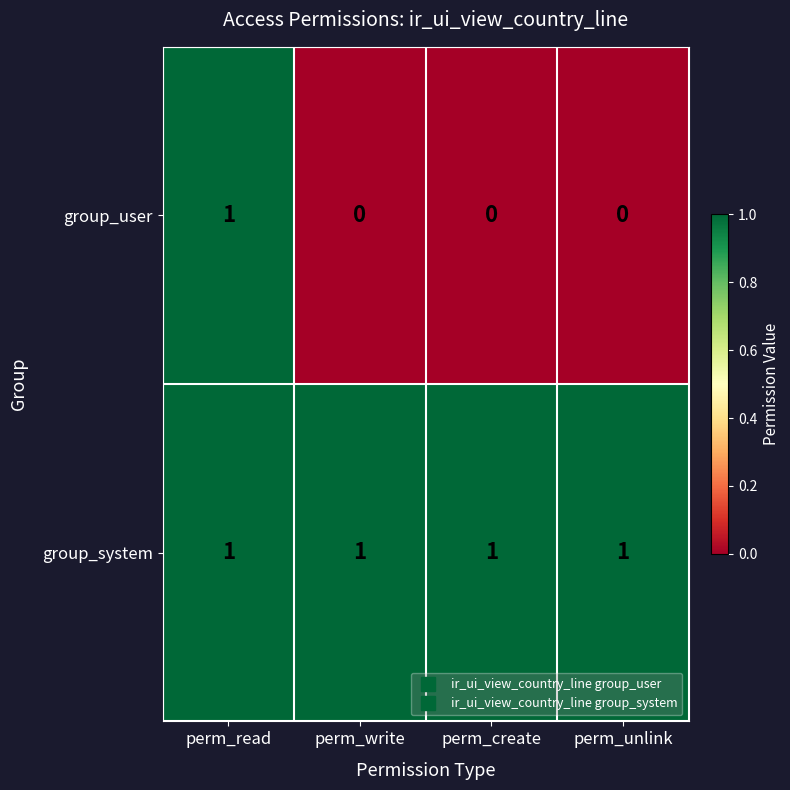

What is the maximum value shown in the chart?

1